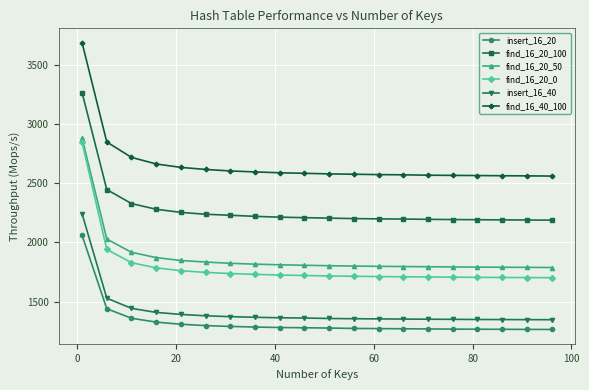

Which series has the widest spread of values?

find_16_20_0